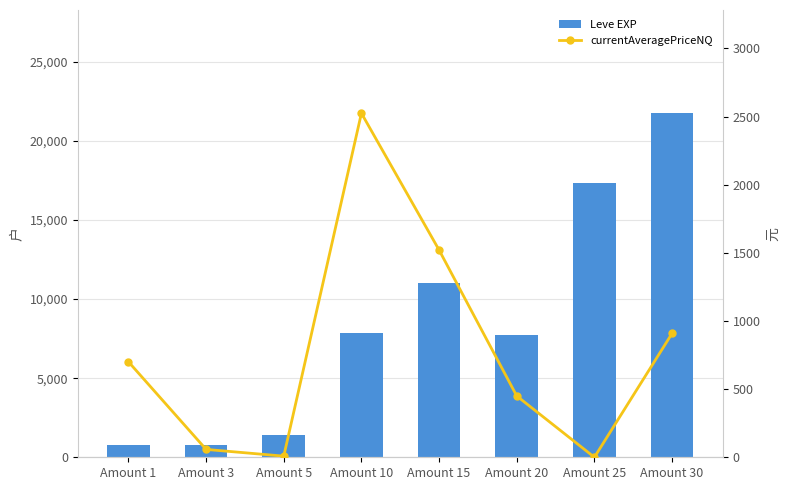

What is the difference between the Leve EXP values at Amount 25 and Amount 15?

6270.0